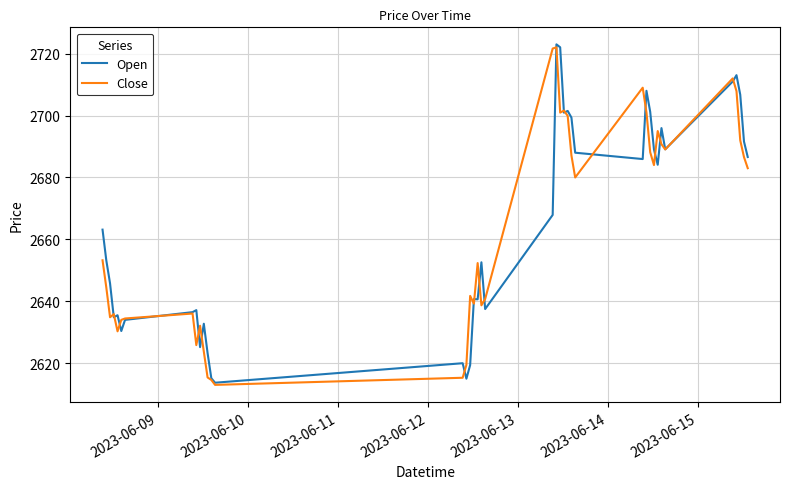

After their last crossing, which series has the higher values: Open or Close?

Open